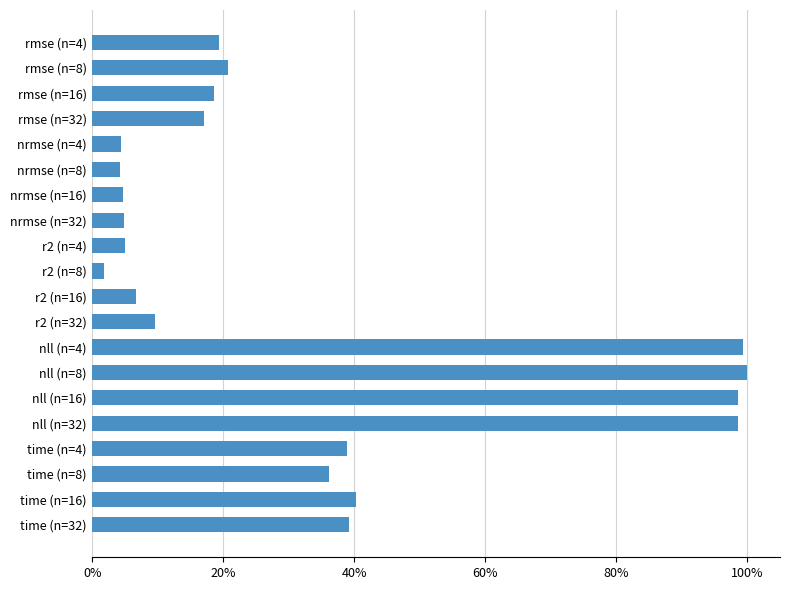

Does the chart contain any negative values?

No